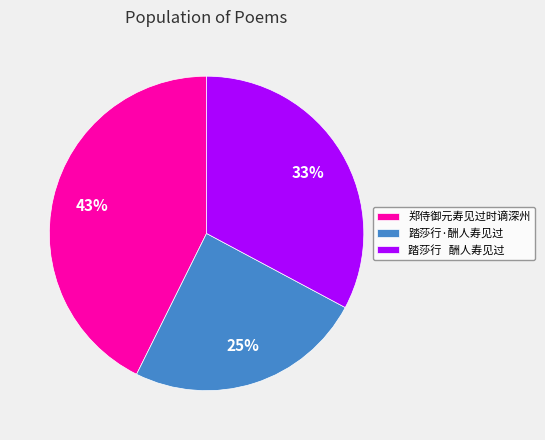

Between 郑侍御元寿见过时谪深州 and 踏莎行 酬人寿见过, which is larger?

郑侍御元寿见过时谪深州